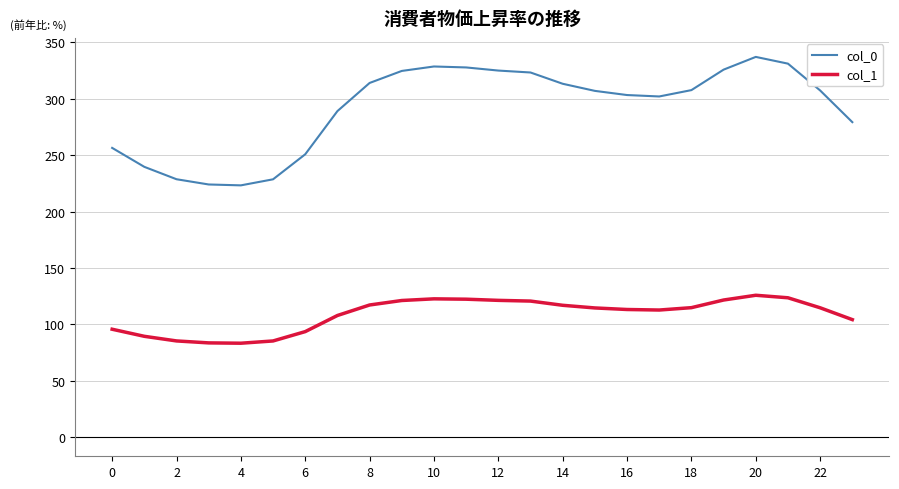

What is the smallest value displayed?

83.4